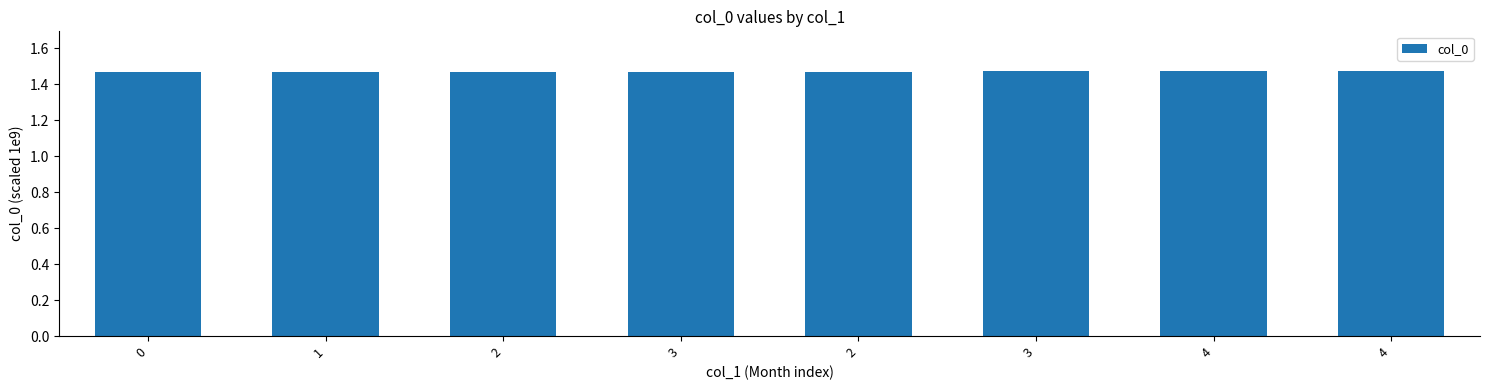

How many data points does each series have?

8